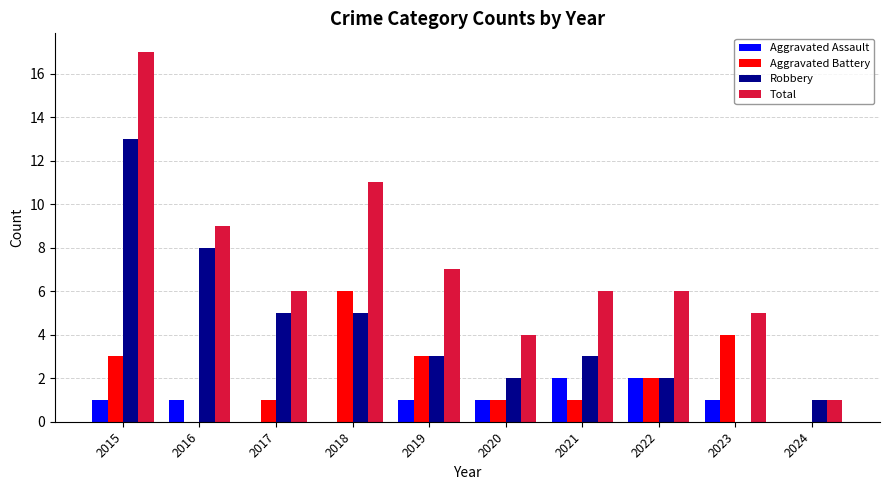

At which category is the sum across all series the highest?

2015